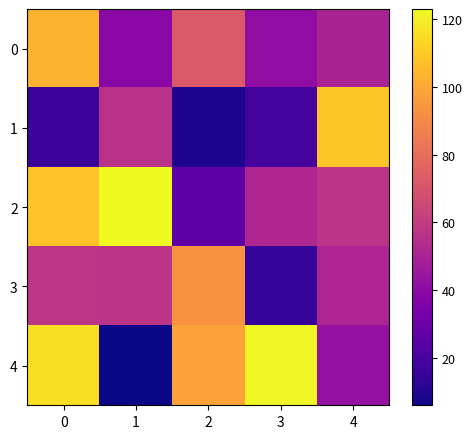

Which series has the largest range (max minus min)?

4